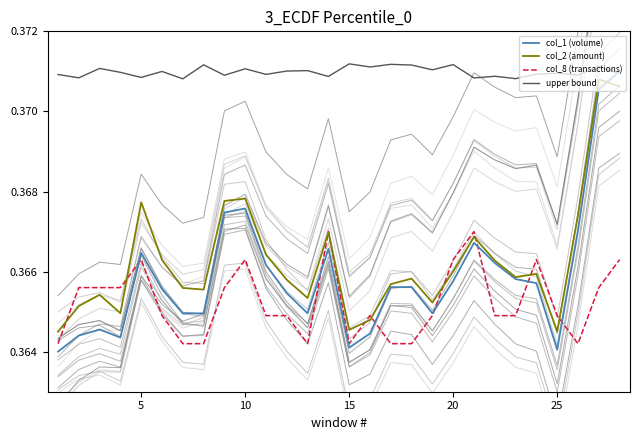

Does the chart display data point markers on the line(s)?

No